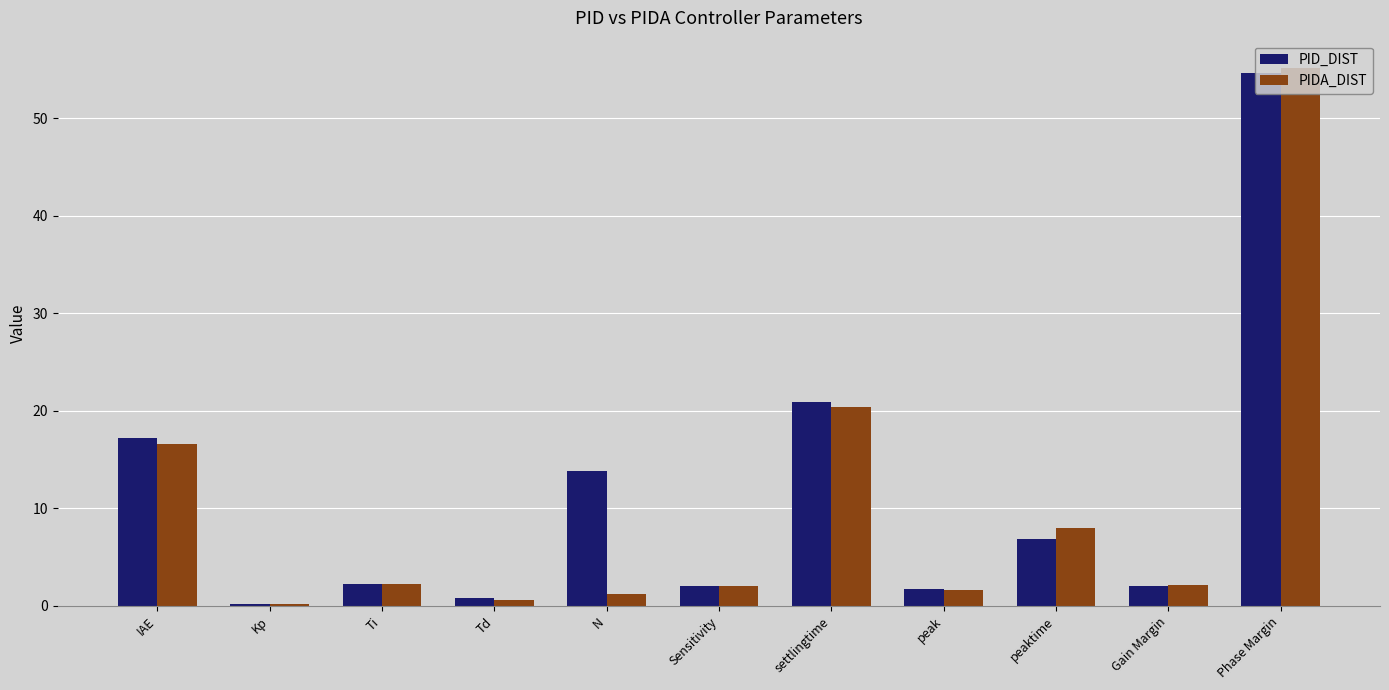

At how many categories does at least one series exceed 26?

1